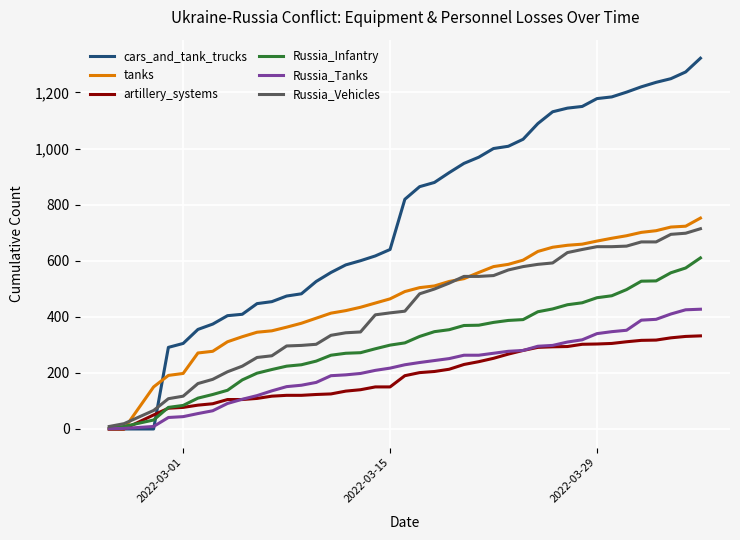

How many values in the tanks series are below 504?

20